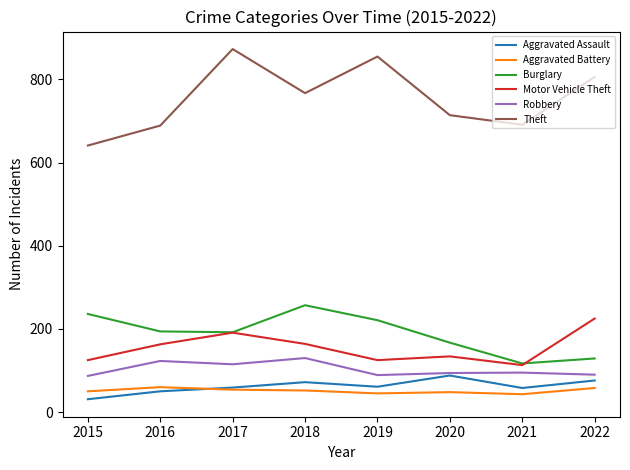

What is the maximum value for Theft?

873